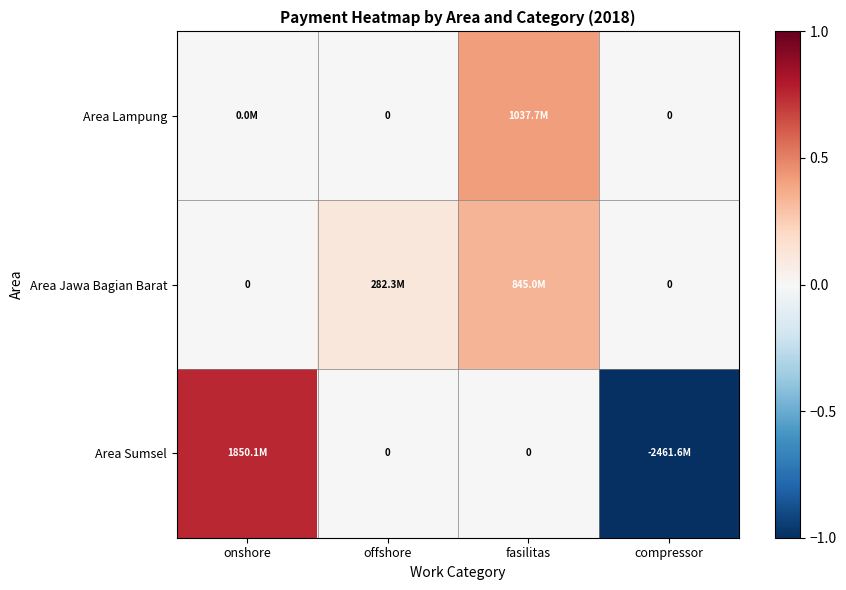

At how many categories does at least one series exceed 0?

3